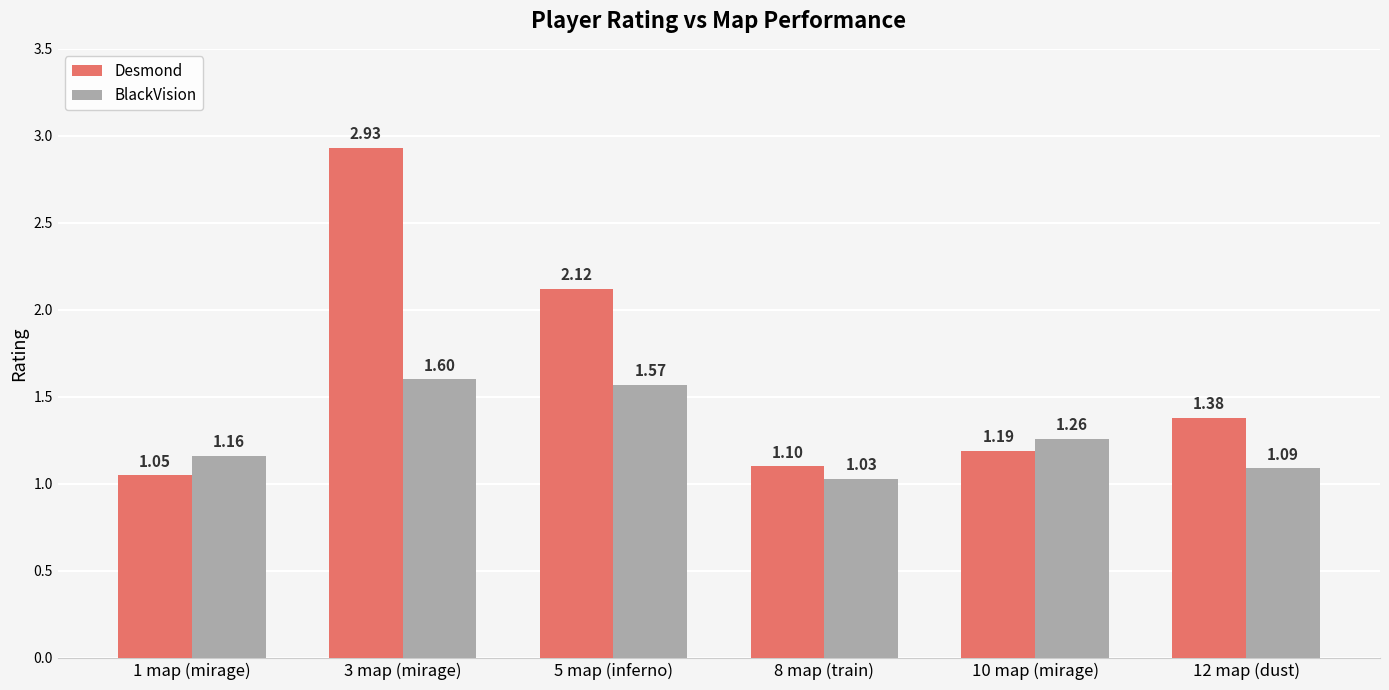

Is it true that BlackVision equals 2.0 at 1 map (mirage)?

False